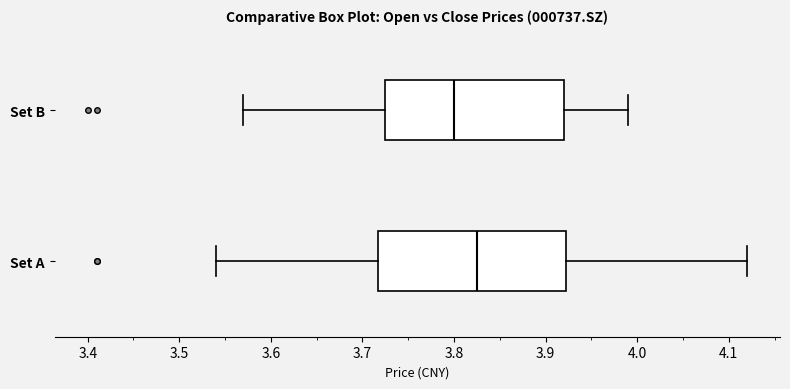

Which box's median line is the furthest to the left?

Set B